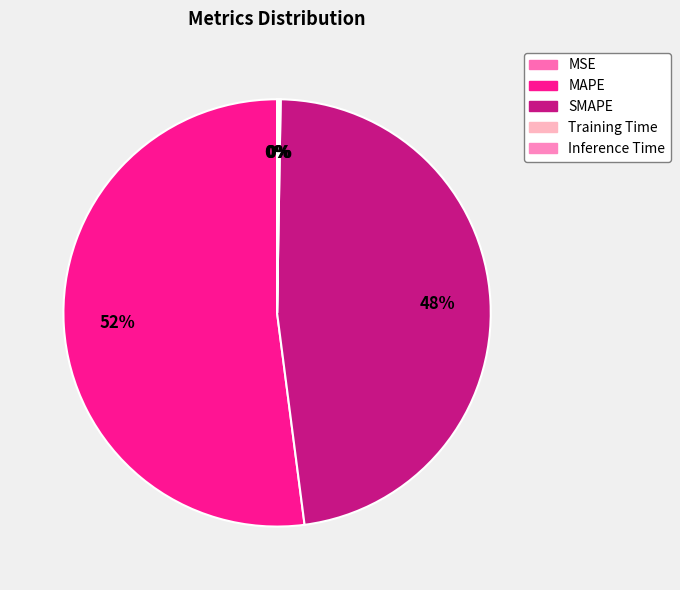

Rank the categories by value from highest to lowest.

MAPE, SMAPE, Inference Time, Training Time, MSE